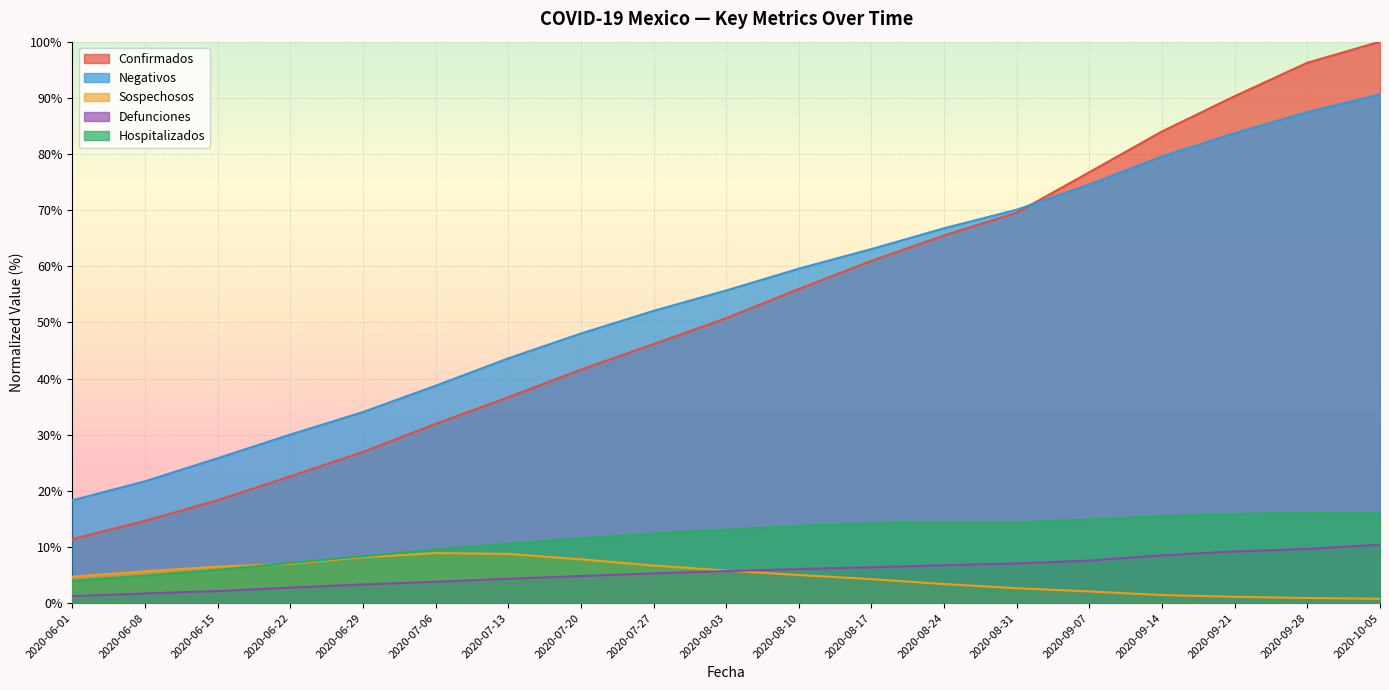

What is the total value across all series at 2020-08-24?

156.8